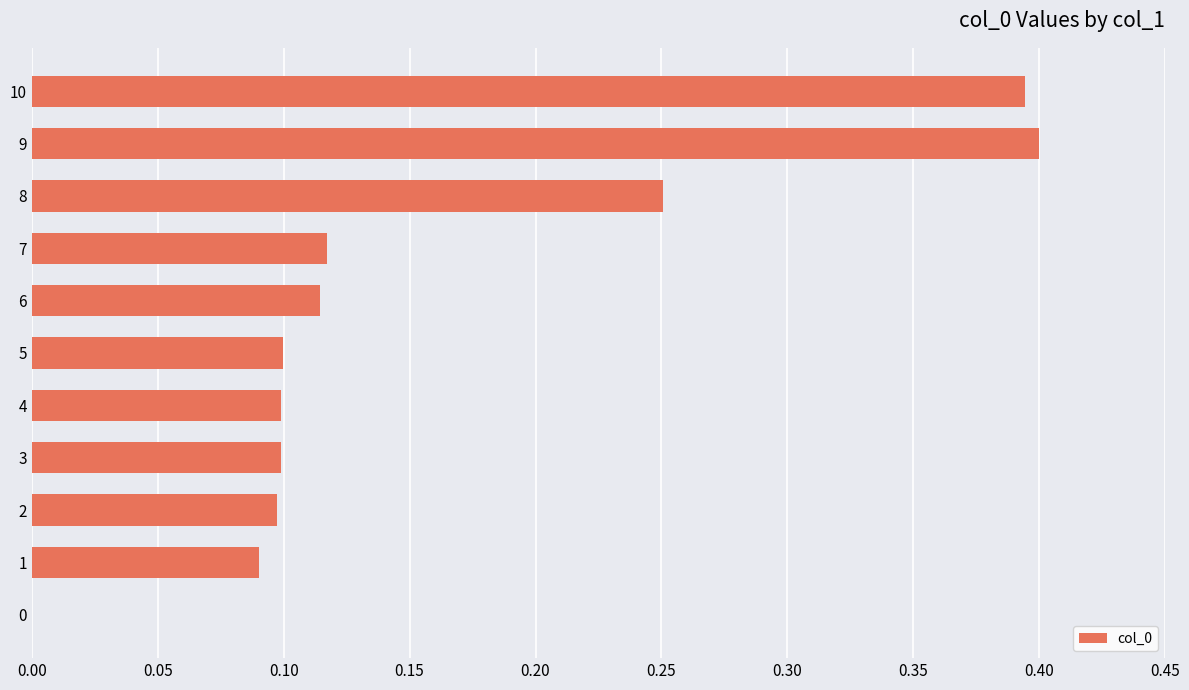

Are the bars horizontal?

Yes